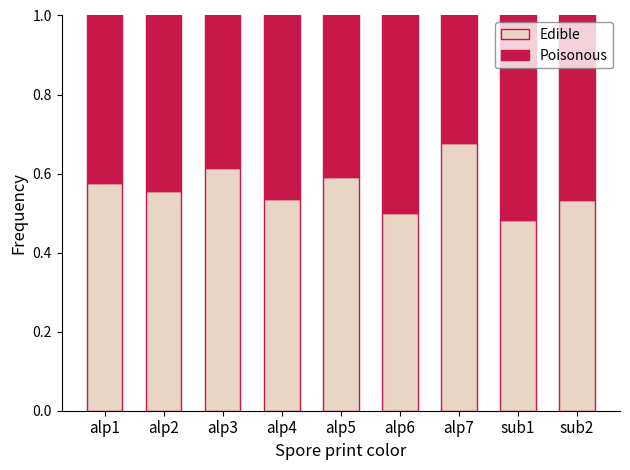

What is the total value across all series at alp4?

1.1